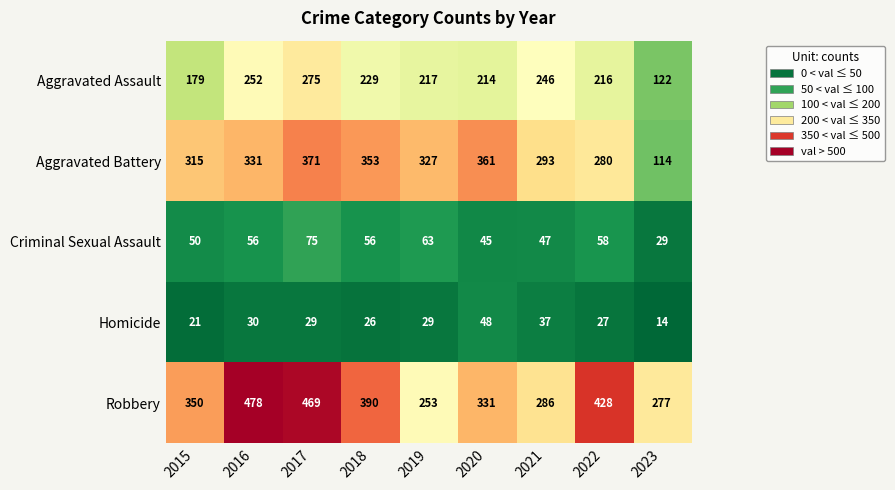

Where is Homicide nearest to the value 31?

2016